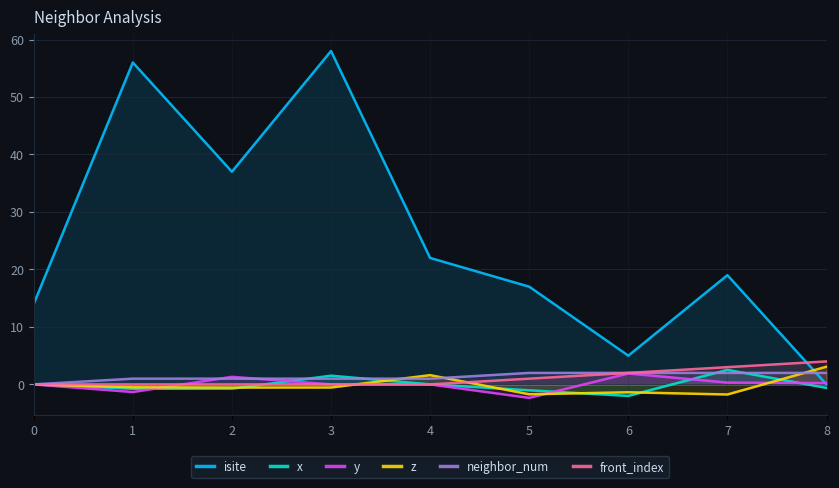

Rank the series at 6 from lowest to highest value.

x, z, y, neighbor_num, front_index, isite